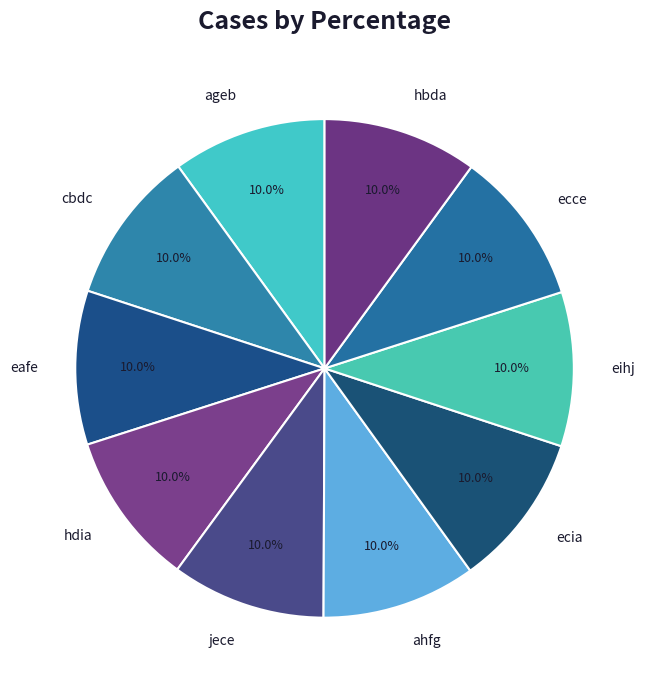

To the nearest percent, what portion does ecce represent?

10%